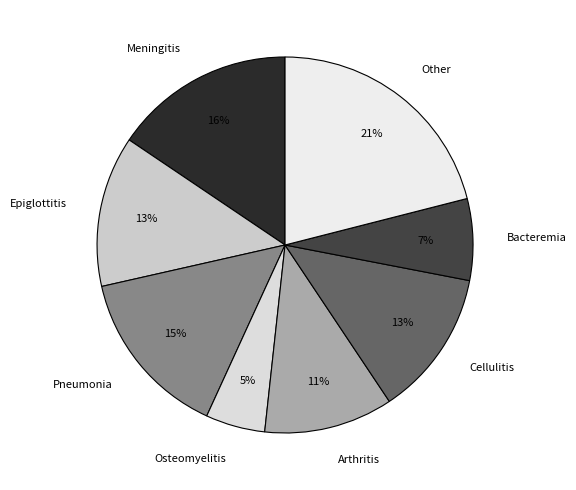

How many segments does this pie chart have?

8